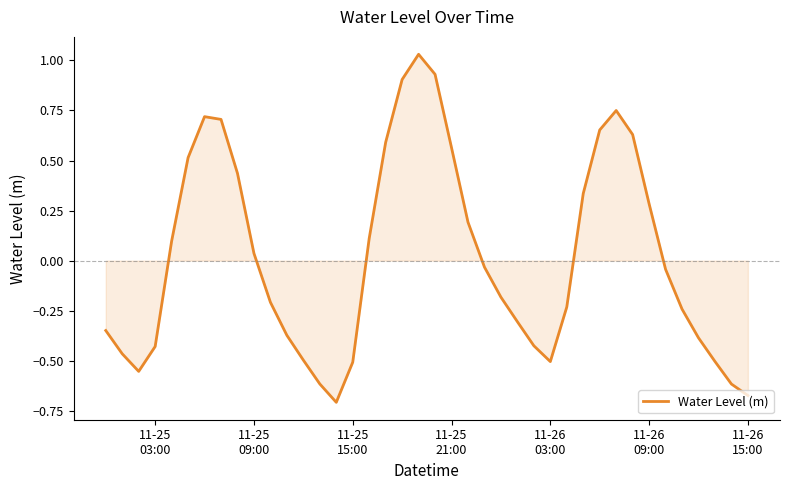

What is the difference between the maximum and minimum values?

1.7